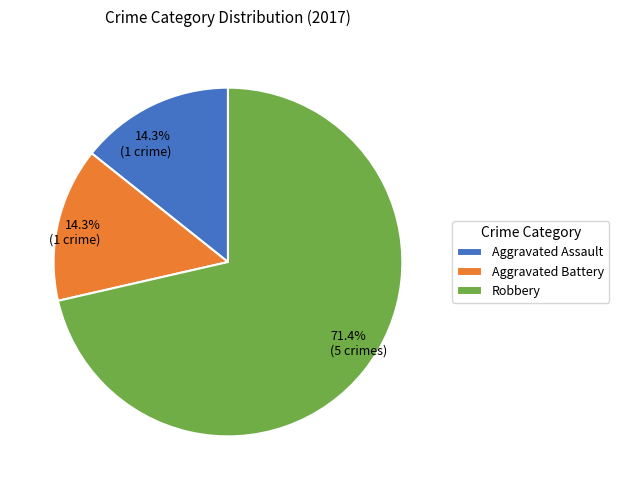

Between Aggravated Assault and Robbery, which is larger?

Robbery